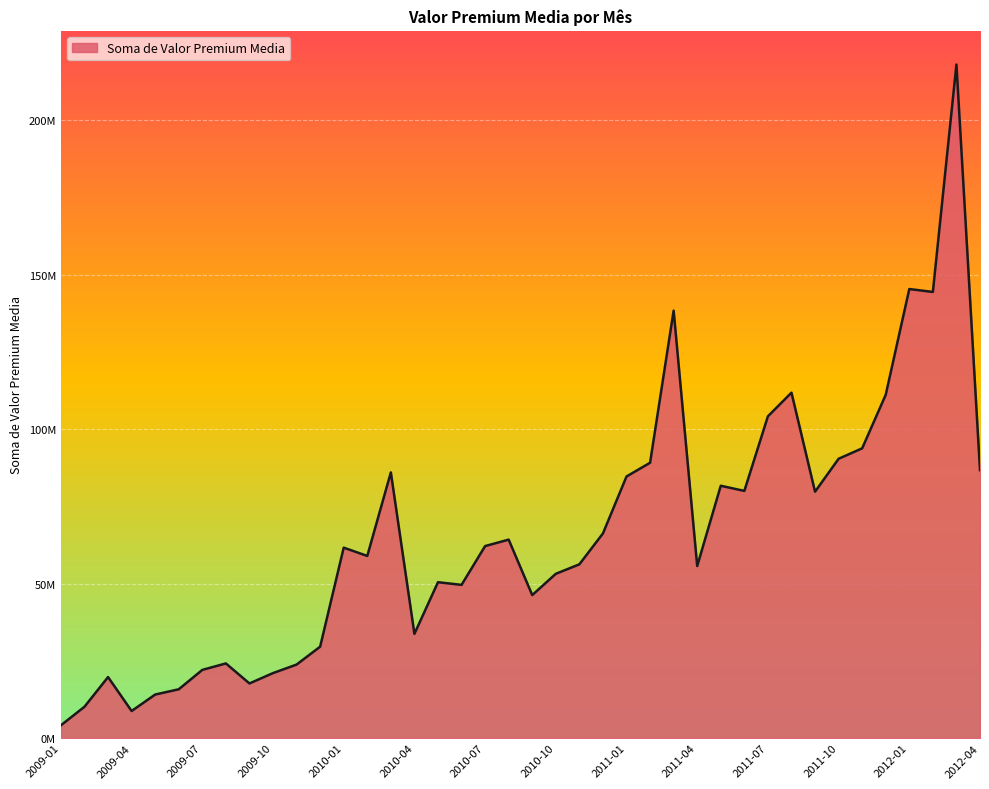

Reading left to right, what are all the values shown in this chart?

2009-01=4138200	2009-02=10138590	2009-03=19748410	2009-04=8759190	2009-05=14092870	2009-06=15794130	2009-07=22070400	2009-08=24162490	2009-09=17679310	2009-10=21035850	2009-11=23794650	2009-12=29588130	2010-01=61637760	2010-02=58961280	2010-03=86001600	2010-04=33731520	2010-05=50459520	2010-06=49593600	2010-07=62149440	2010-08=64235520	2010-09=46287360	2010-10=53175360	2010-11=56245440	2010-12=66242880	2011-01=84674224	2011-02=89126256	2011-03=138355456	2011-04=55693208	2011-05=81677664	2011-06=80008152	2011-07=104151864	2011-08=111814496	2011-09=79751304	2011-10=90410496	2011-11=93792328	2011-12=111129568	2012-01=145356690	2012-02=144415870	2012-03=218035035	2012-04=86743604